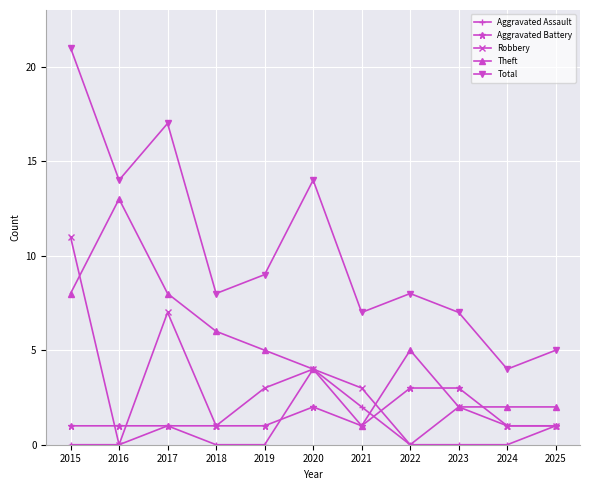

Is this an area chart (filled region under the line)?

No